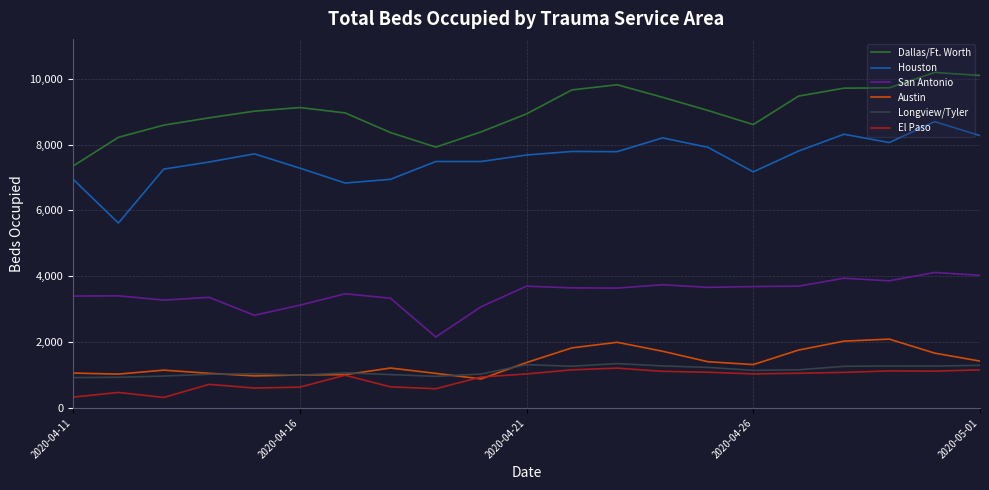

What is the greatest value displayed?

10190